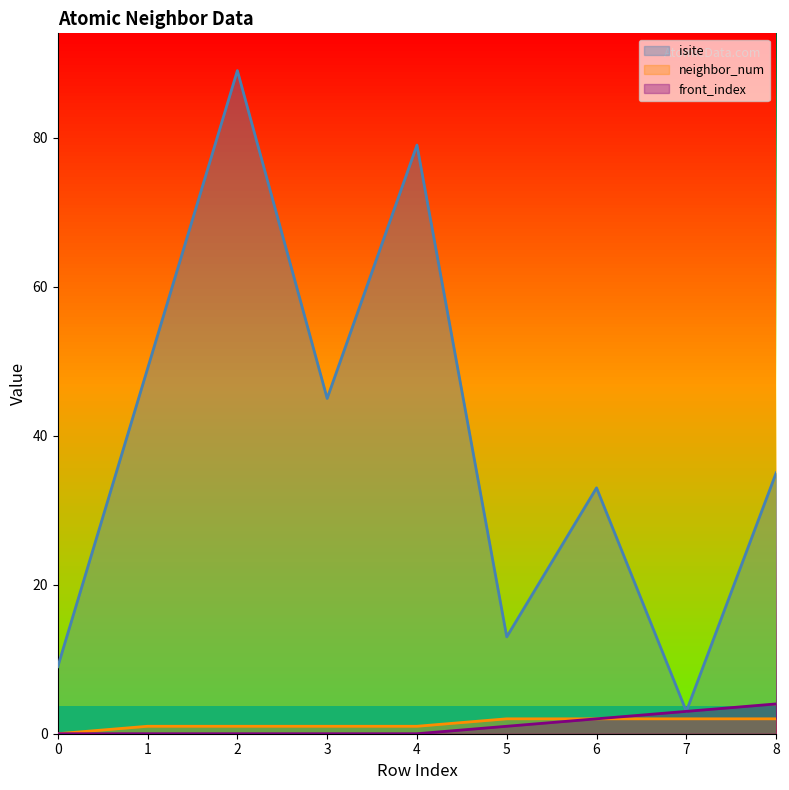

Which category has the highest value in the neighbor_num series?

5